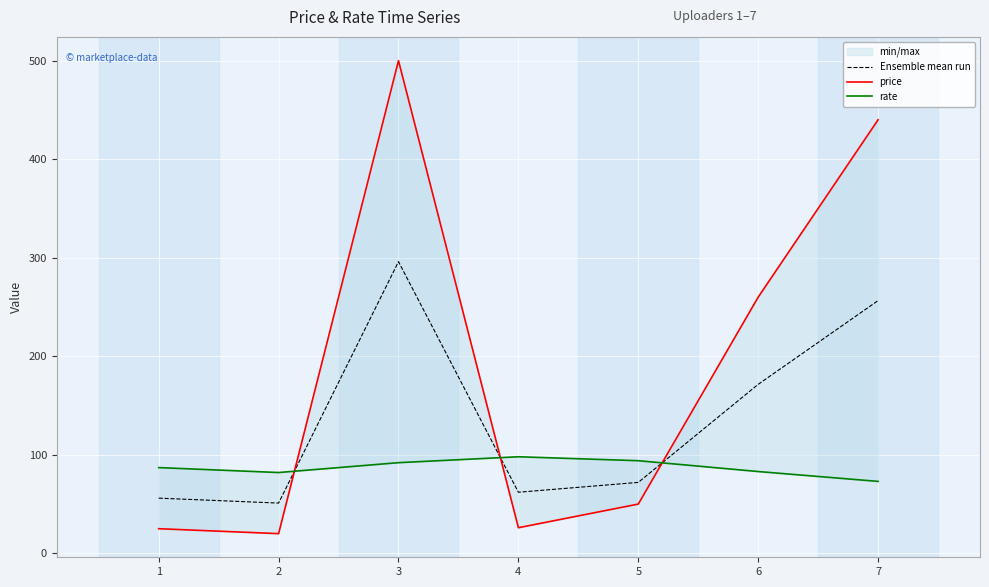

How many interior local peaks does the price series have?

1